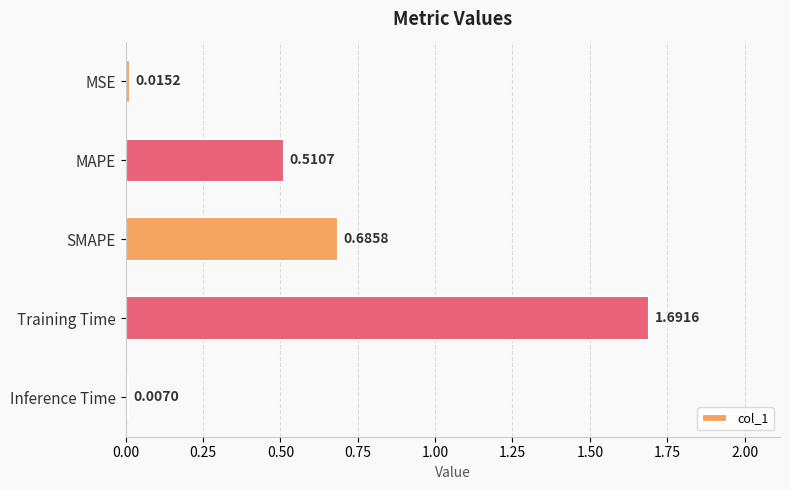

What is the difference between the values at Training Time and MSE?

1.7